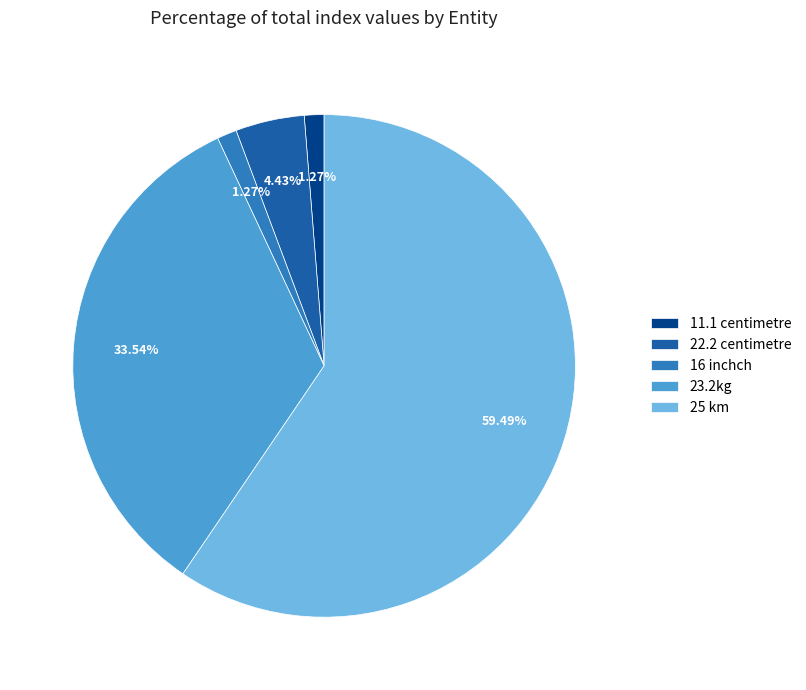

How many slices are in this pie chart?

5